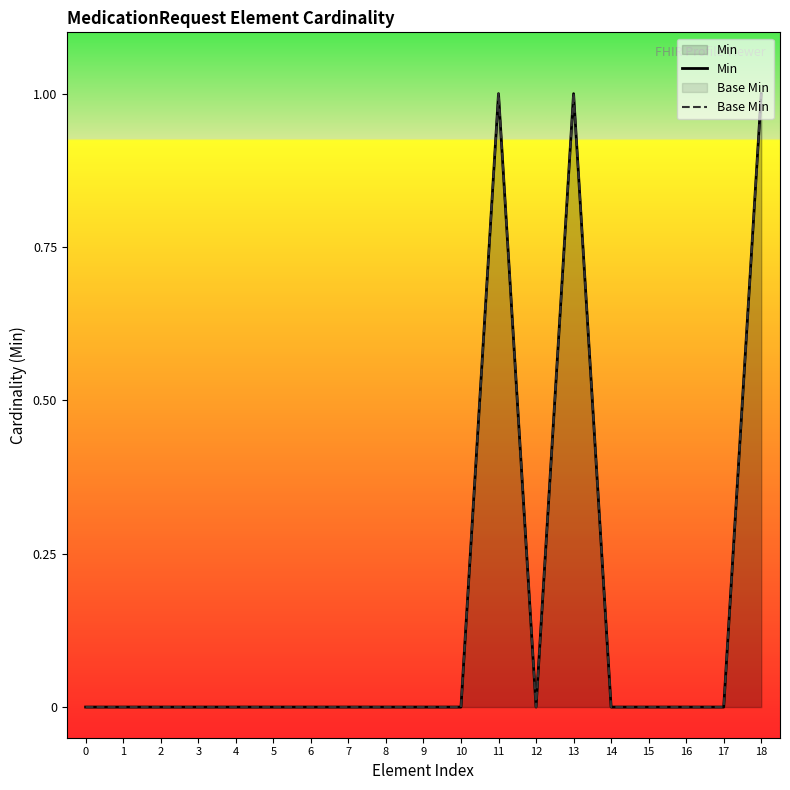

True or false: Min and Base Min intersect in this chart.

False